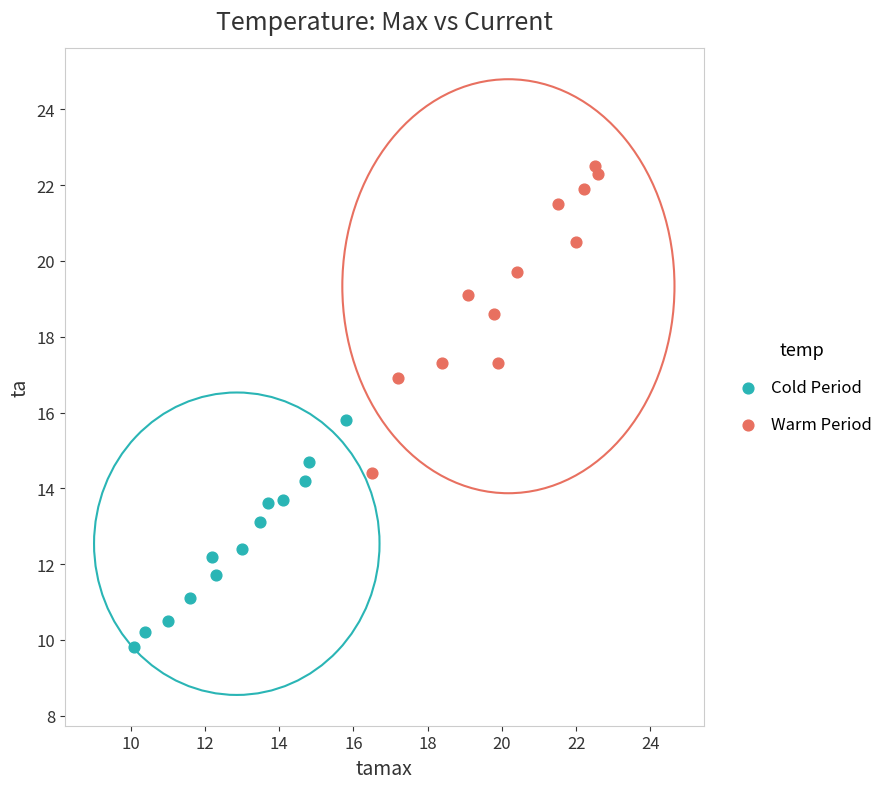

Which series contains the lowest Y value?

Cold Period